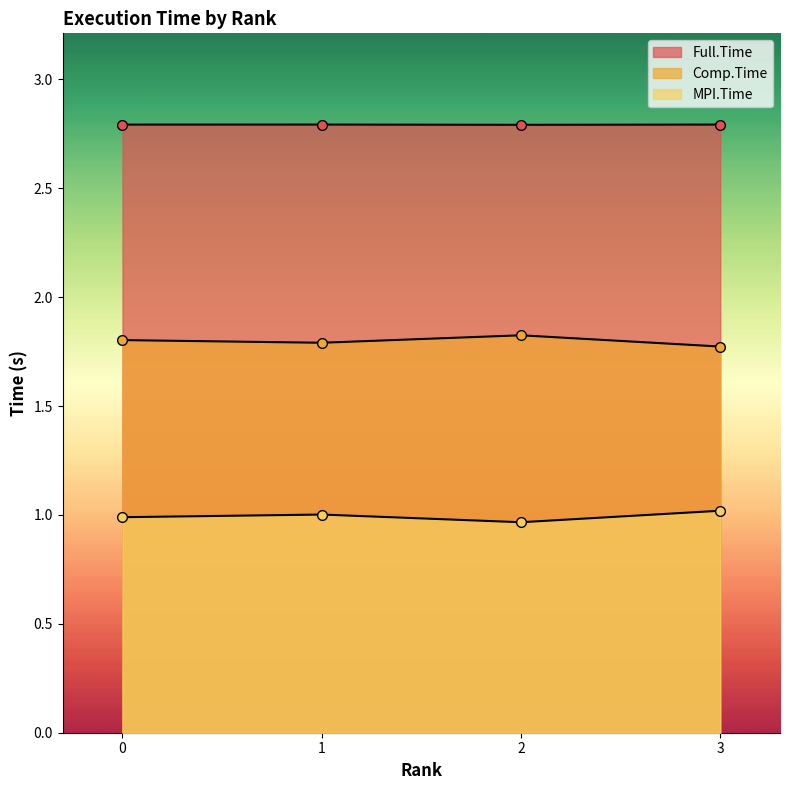

At which category is the sum across all series the highest?

3